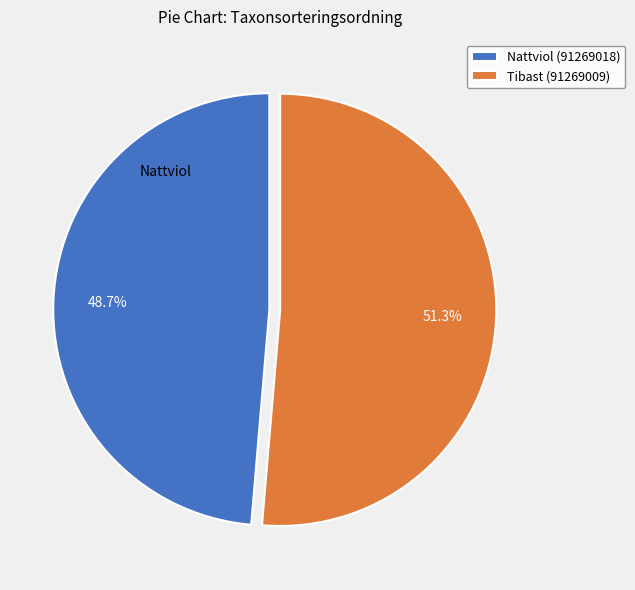

Rank the categories by value from highest to lowest.

Tibast (91269009), Nattviol (91269018)